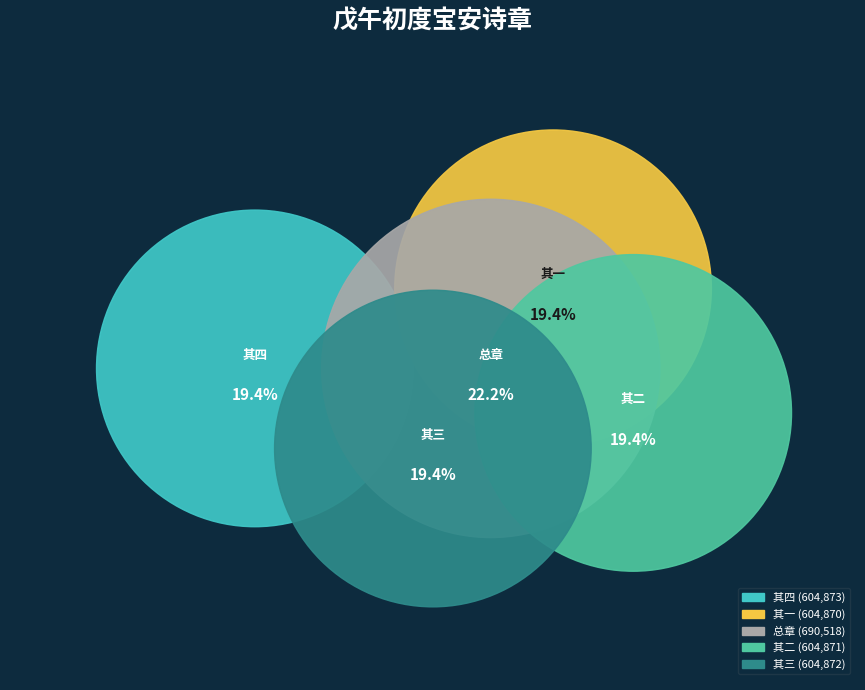

How many slices are in this pie chart?

5